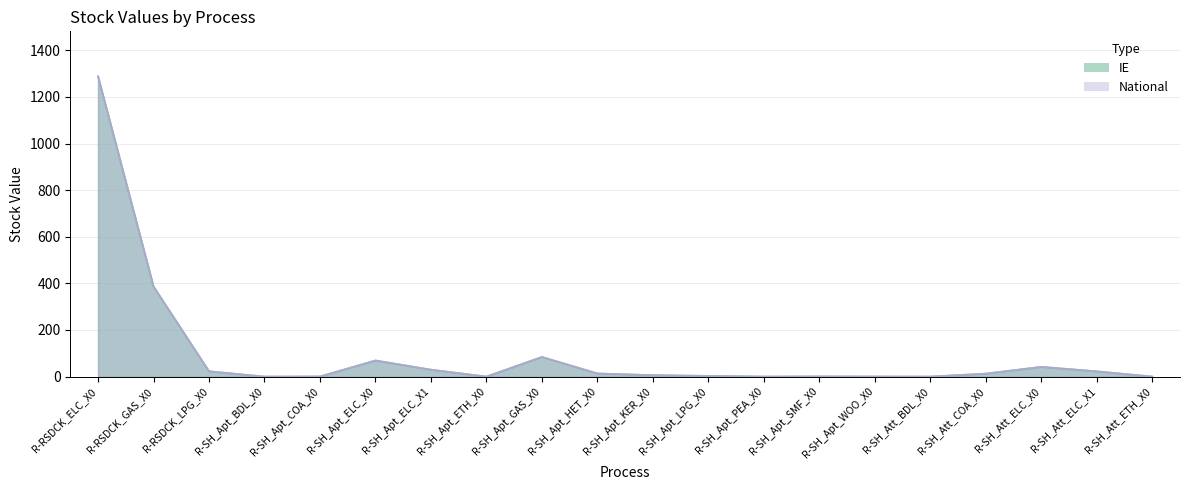

At which category is the sum across all series the highest?

R-RSDCK_ELC_X0